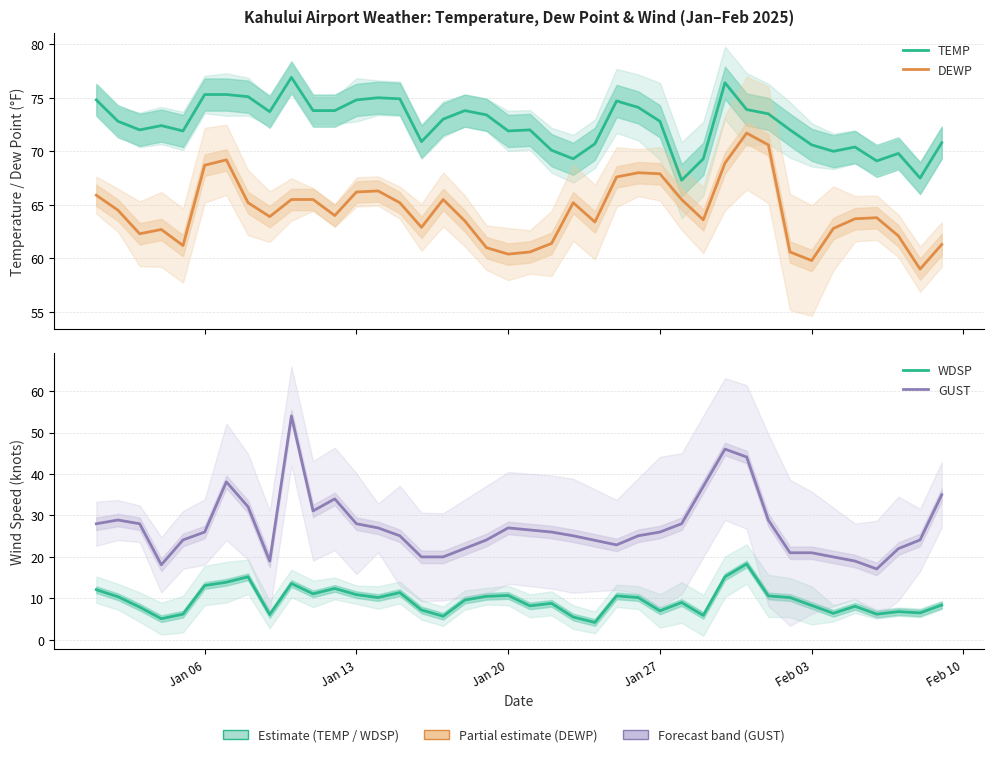

List the labels in order of WDSP value, smallest first.

2025-01-24, 2025-01-04, 2025-01-23, 2025-01-17, 2025-01-29, 2025-01-09, 2025-01-05, 2025-02-06, 2025-02-04, 2025-02-08, 2025-02-07, 2025-01-27, 2025-01-16, 2025-01-03, 2025-02-05, 2025-01-21, 2025-02-03, 2025-02-09, 2025-01-22, 2025-01-28, 2025-01-18, 2025-01-14, 2025-01-26, 2025-02-02, 2025-01-02, 2025-01-19, 2025-01-25, 2025-02-01, 2025-01-20, 2025-01-13, 2025-01-11, 2025-01-15, 2025-01-01, 2025-01-12, 2025-01-06, 2025-01-10, 2025-01-07, 2025-01-08, 2025-01-30, 2025-01-31